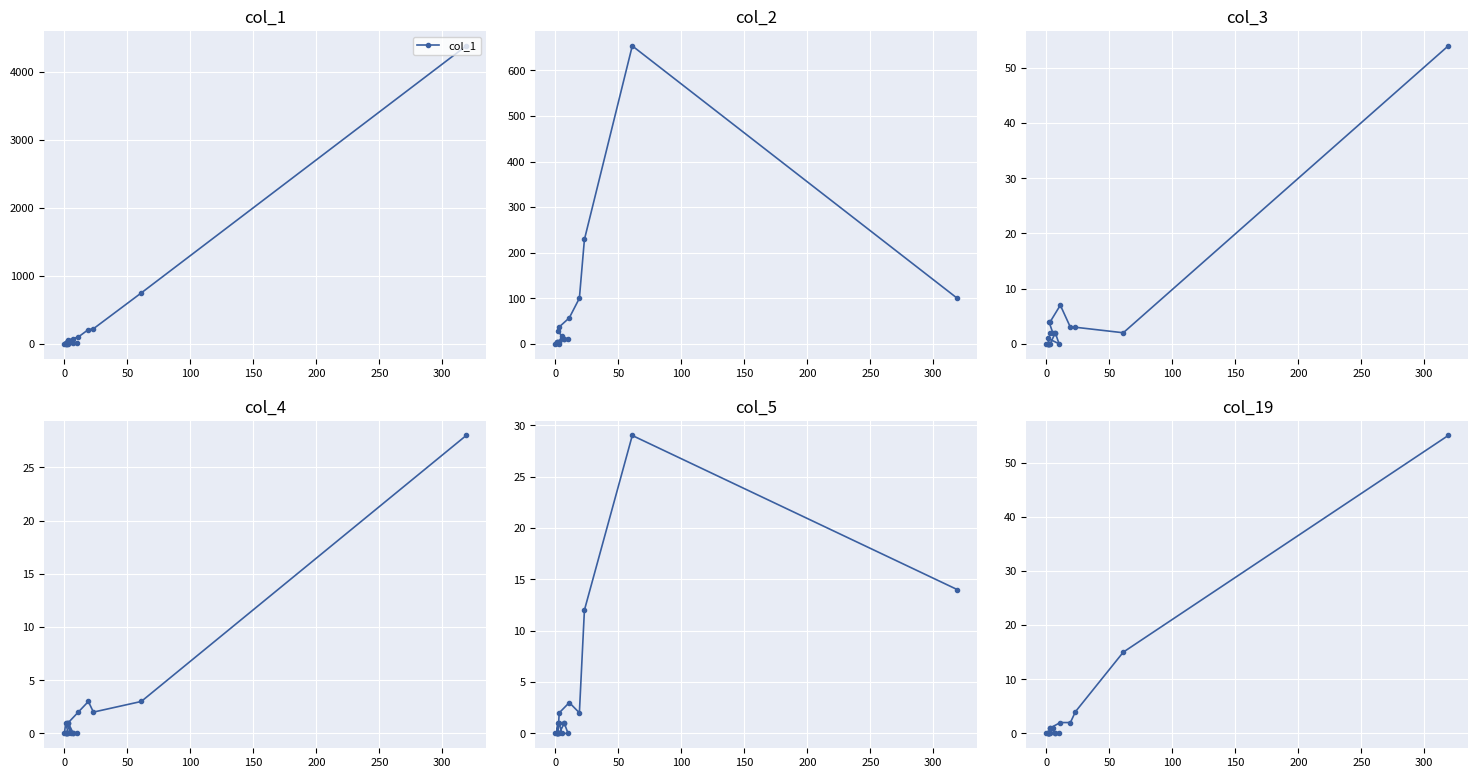

Is it true that col_4 equals 14 at 13?

False